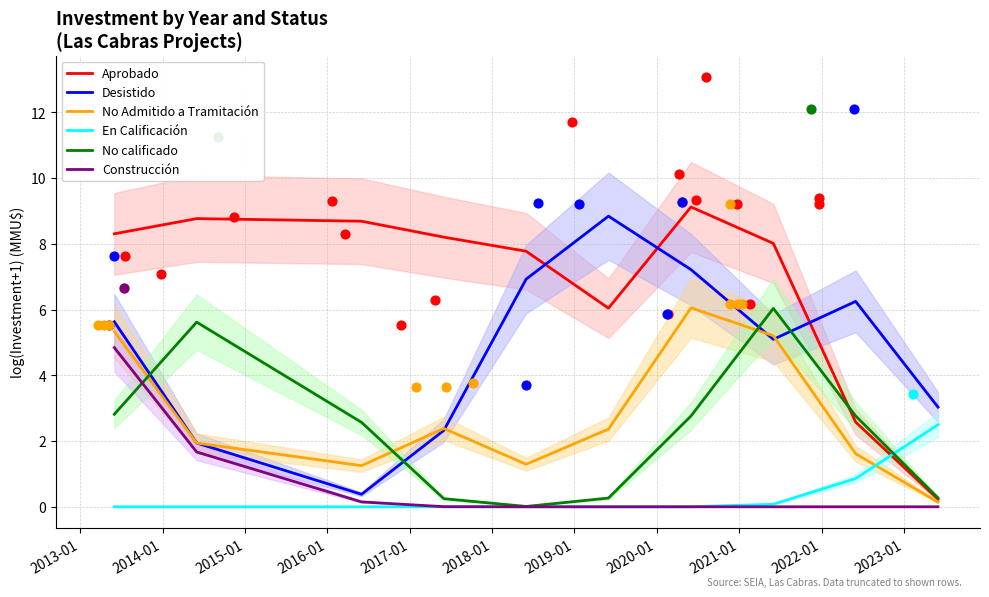

Which series has the largest total across all categories?

Aprobado